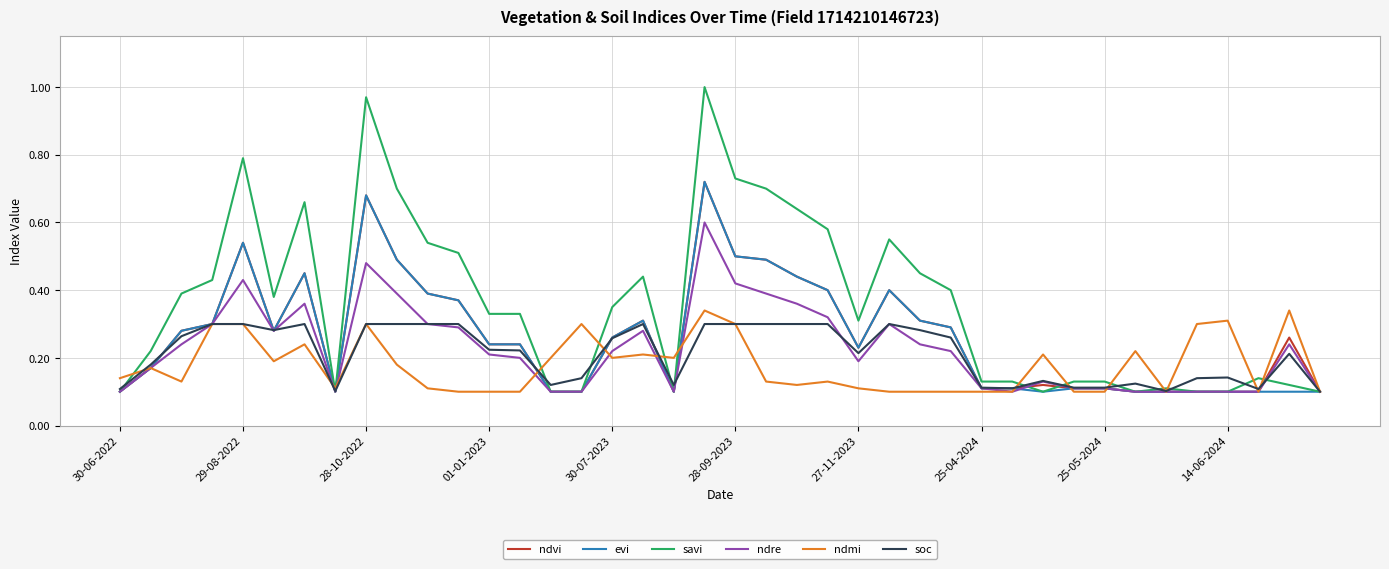

Which series has the largest total across all categories?

savi